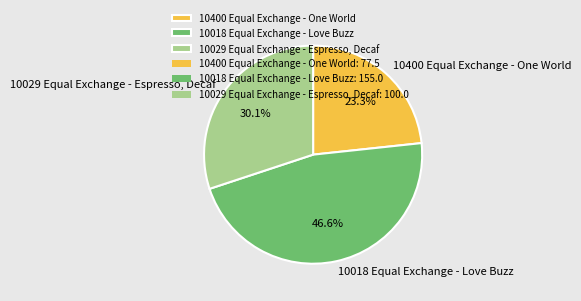

Count the number of slices in the pie.

3